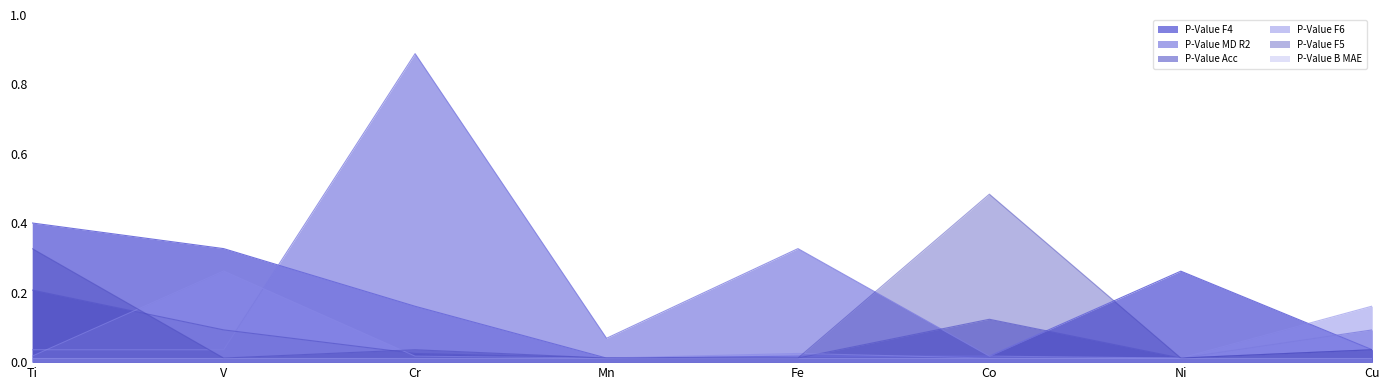

Where is the first local maximum for P-Value F5?

Cr